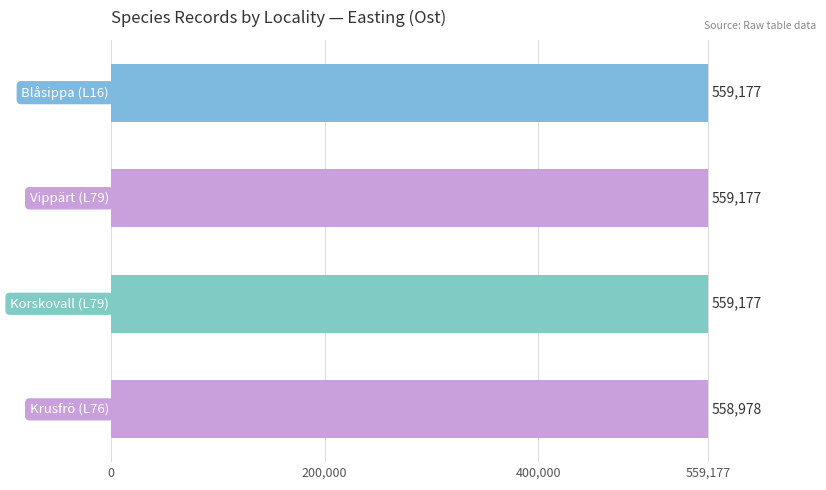

Reading top to bottom, extract all data points from this chart.

559177	559177	559177	558978